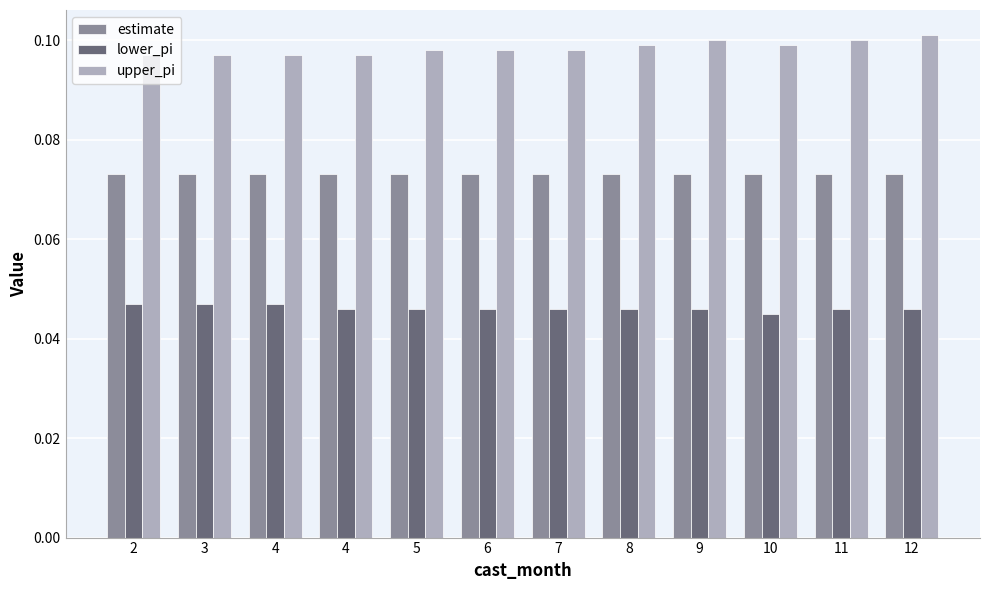

Read the estimate value at 4.

0.1